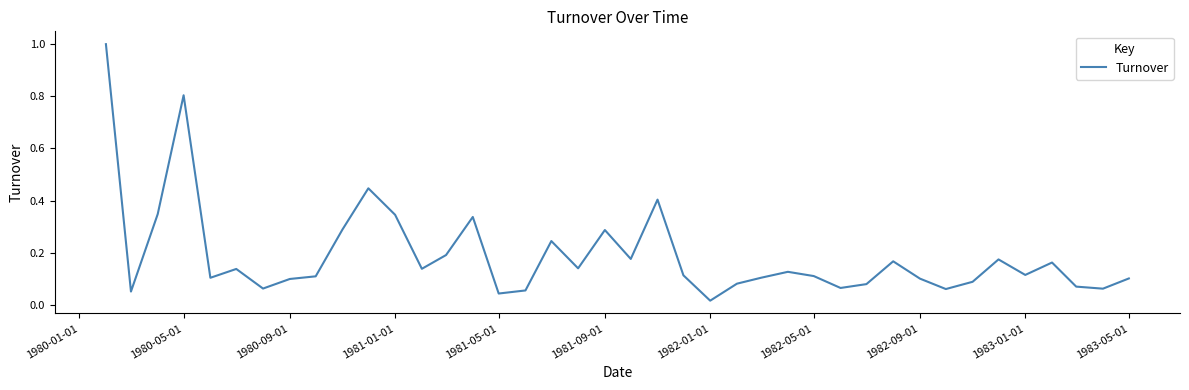

What is the difference between the maximum and minimum values?

1.0